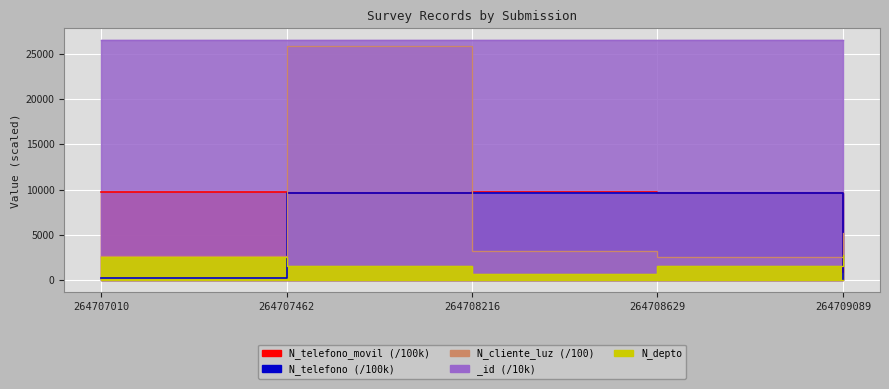

The value of N_cliente_luz at 264708216 is 3247.3. True or false?

True